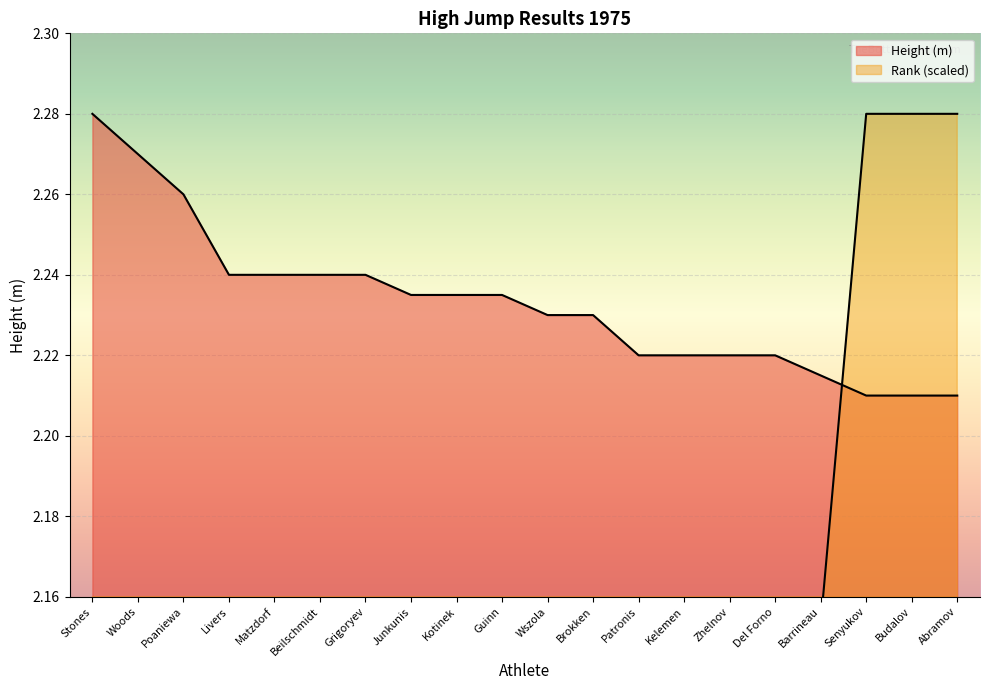

What is the label of the 10th point from the right?

Wszola